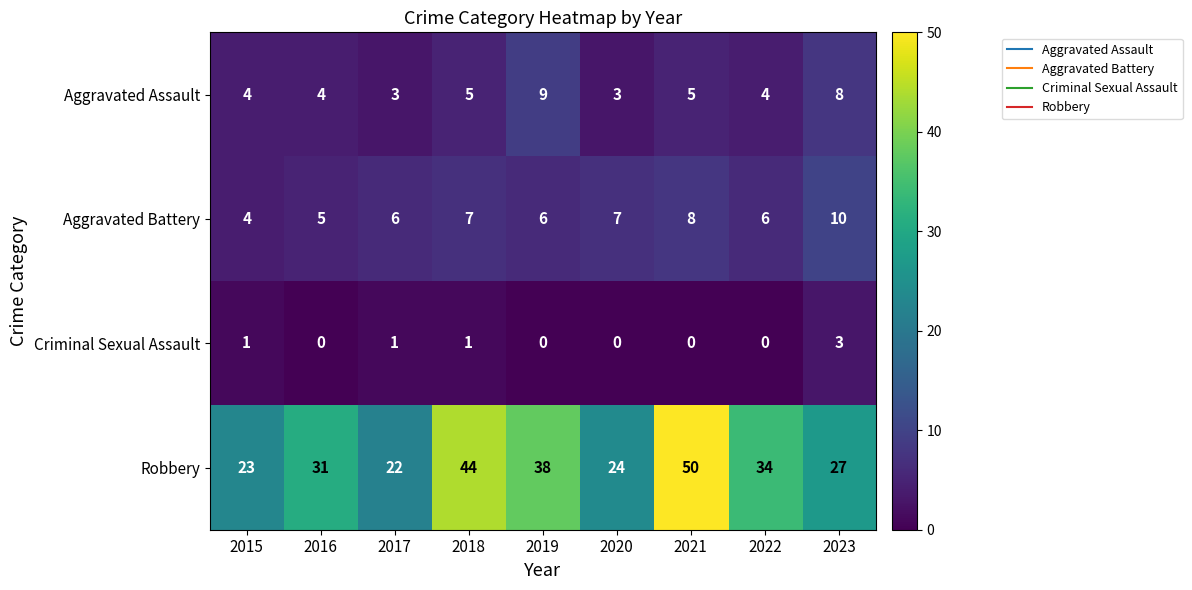

Read the Aggravated Battery value at 2020.

7